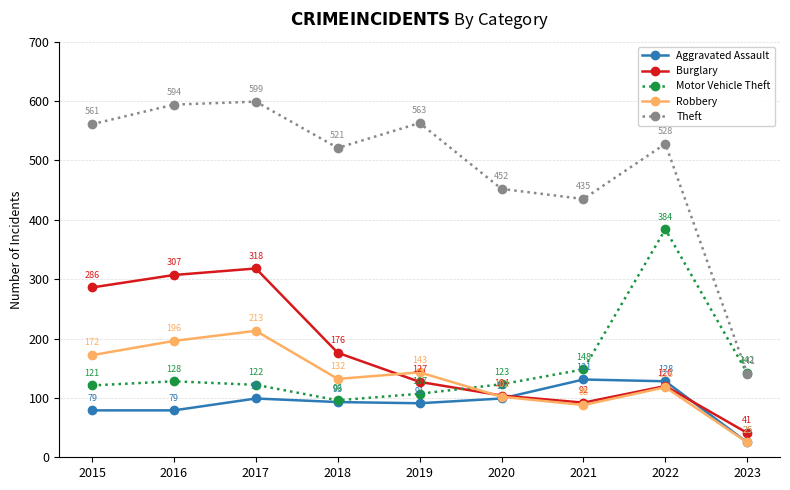

What is the approximate value of Motor Vehicle Theft at 2022?

384